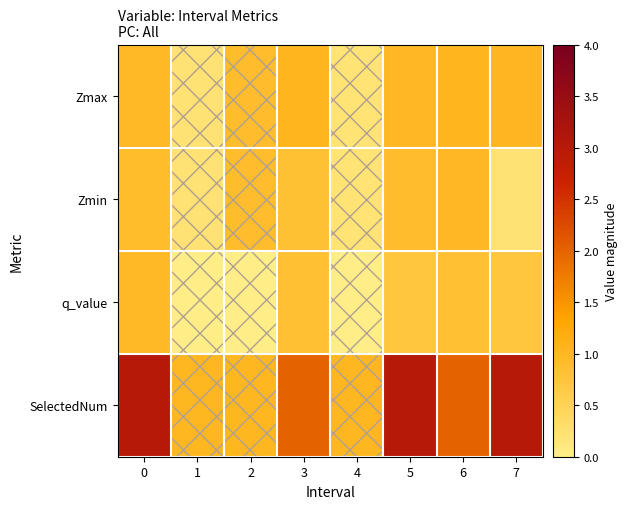

At 6, list the series in order from smallest to largest.

q_value, Zmin, Zmax, SelectedNum